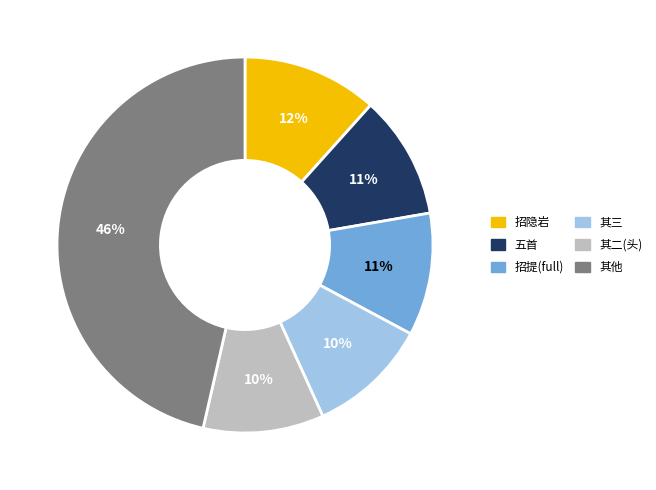

How many slices are in this pie chart?

6